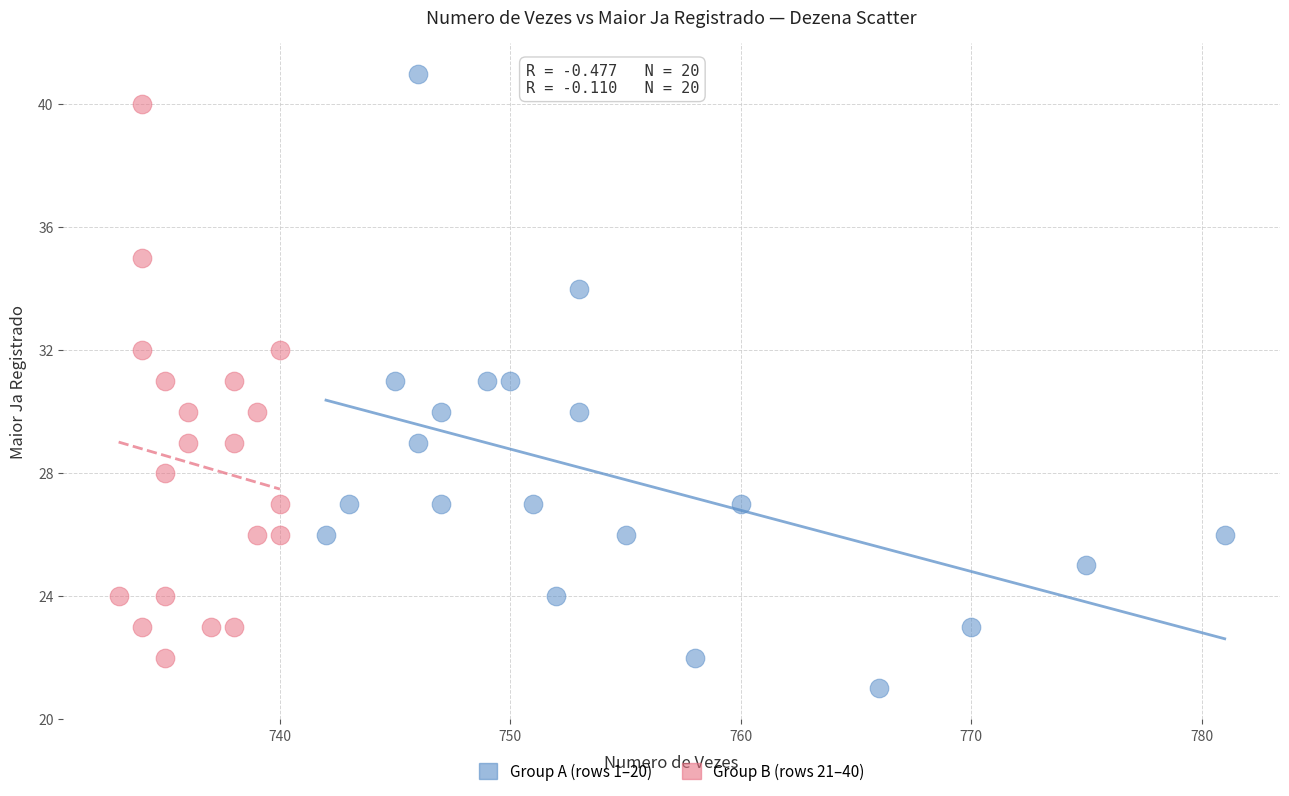

Which series reaches the minimum Y coordinate?

Group A (rows 1–20)